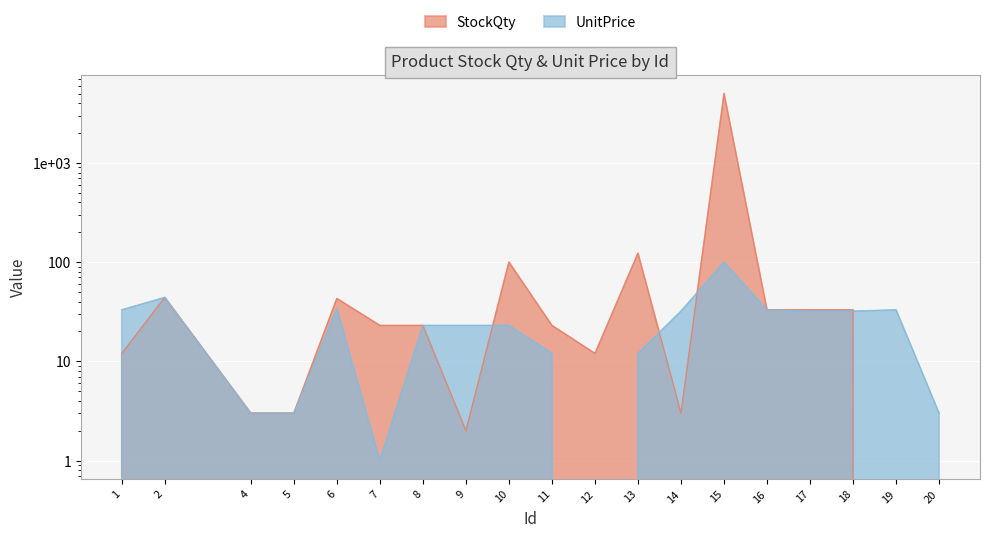

Reading left to right, extract all data points from this chart.

StockQty: 1=12	2=44	4=3	5=3	6=43	7=23	8=23	9=2	10=100	11=23	12=12	13=123	14=3	15=5000	16=33	17=33	18=33	19=0	20=0
UnitPrice: 1=33	2=44	4=3	5=3	6=34	7=1	8=23	9=23	10=23	11=12	12=0	13=12	14=32	15=100	16=33	17=32	18=32	19=33	20=3